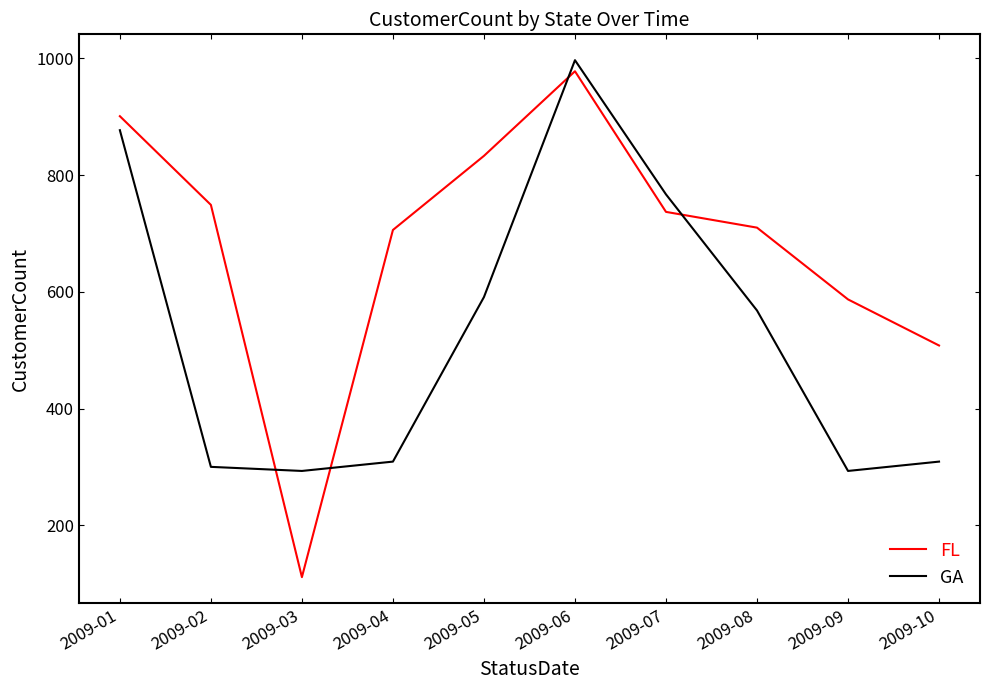

Which series has the largest range (max minus min)?

FL